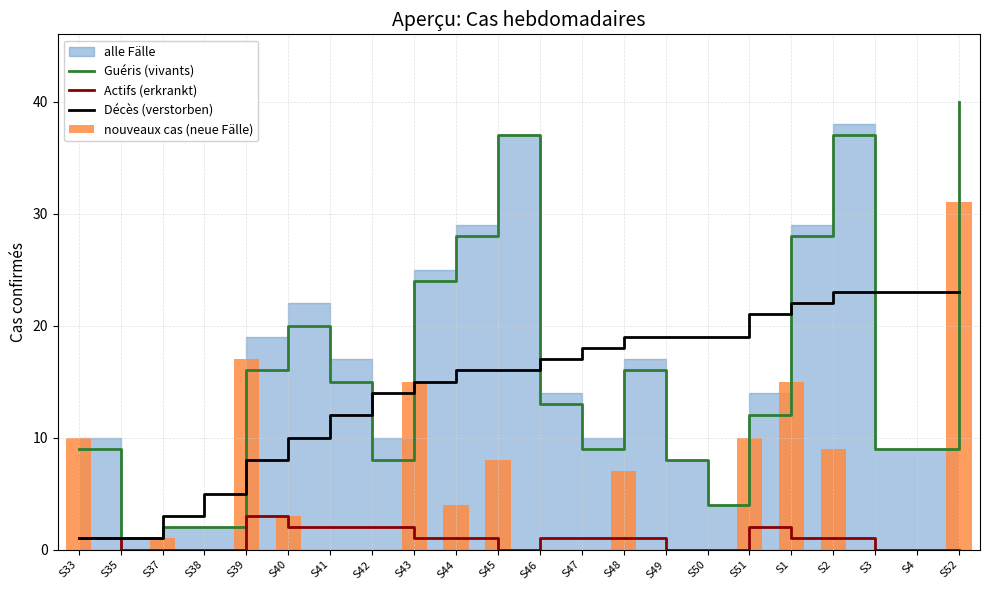

Reading left to right, transcribe all the data shown in this chart.

Guéris (vivants): S33=9	S35=1	S37=2	S38=2	S39=16	S40=20	S41=15	S42=8	S43=24	S44=28	S45=37	S46=13	S47=9	S48=16	S49=8	S50=4	S51=12	S1=28	S2=37	S3=9	S4=9	S52=40
Actifs (erkrankt): S33=1	S35=0	S37=0	S38=0	S39=3	S40=2	S41=2	S42=2	S43=1	S44=1	S45=0	S46=1	S47=1	S48=1	S49=0	S50=0	S51=2	S1=1	S2=1	S3=0	S4=0	S52=0
Décès (verstorben): S33=1	S35=1	S37=3	S38=5	S39=8	S40=10	S41=12	S42=14	S43=15	S44=16	S45=16	S46=17	S47=18	S48=19	S49=19	S50=19	S51=21	S1=22	S2=23	S3=23	S4=23	S52=23
nouveaux cas (neue Fälle): S33=10	S35=0	S37=1	S38=0	S39=17	S40=3	S41=0	S42=0	S43=15	S44=4	S45=8	S46=0	S47=0	S48=7	S49=0	S50=0	S51=10	S1=15	S2=9	S3=0	S4=0	S52=31